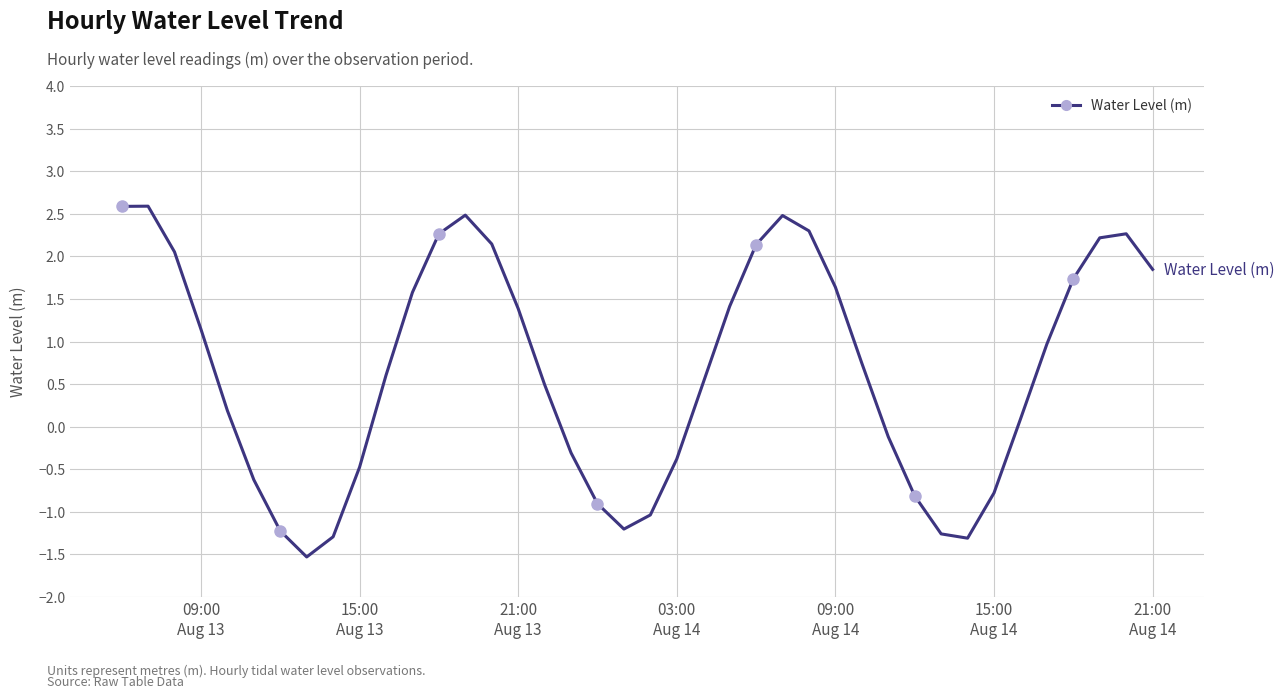

What is the average value?

0.7